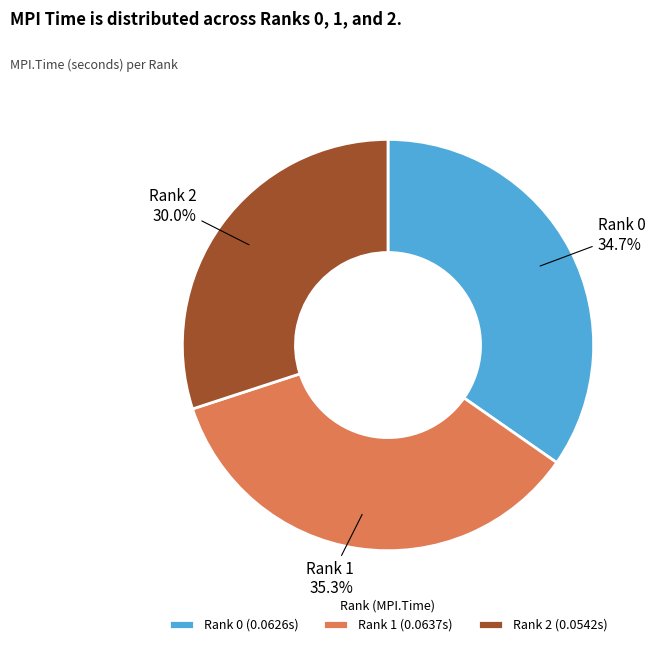

Is the sum of Rank 2 and Rank 0 greater than half?

Yes